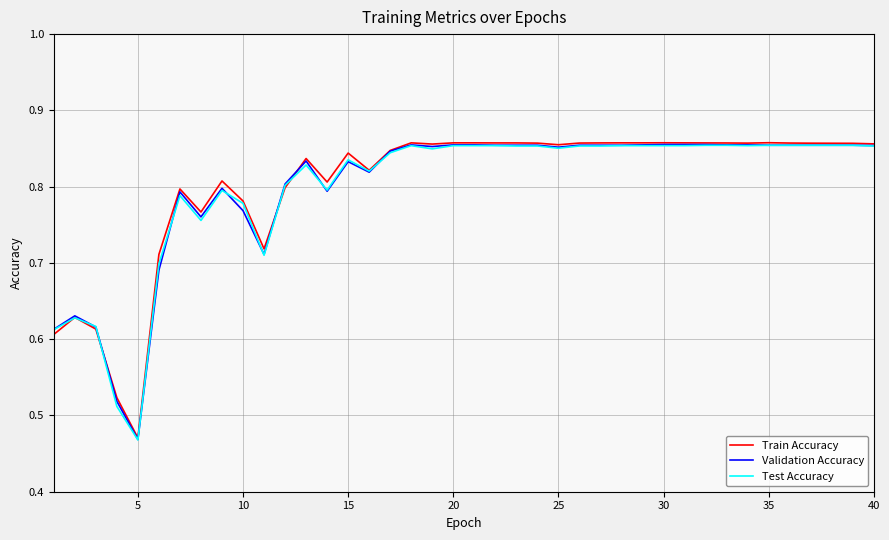

Count the Train Accuracy values in the range 0 to 1.

40